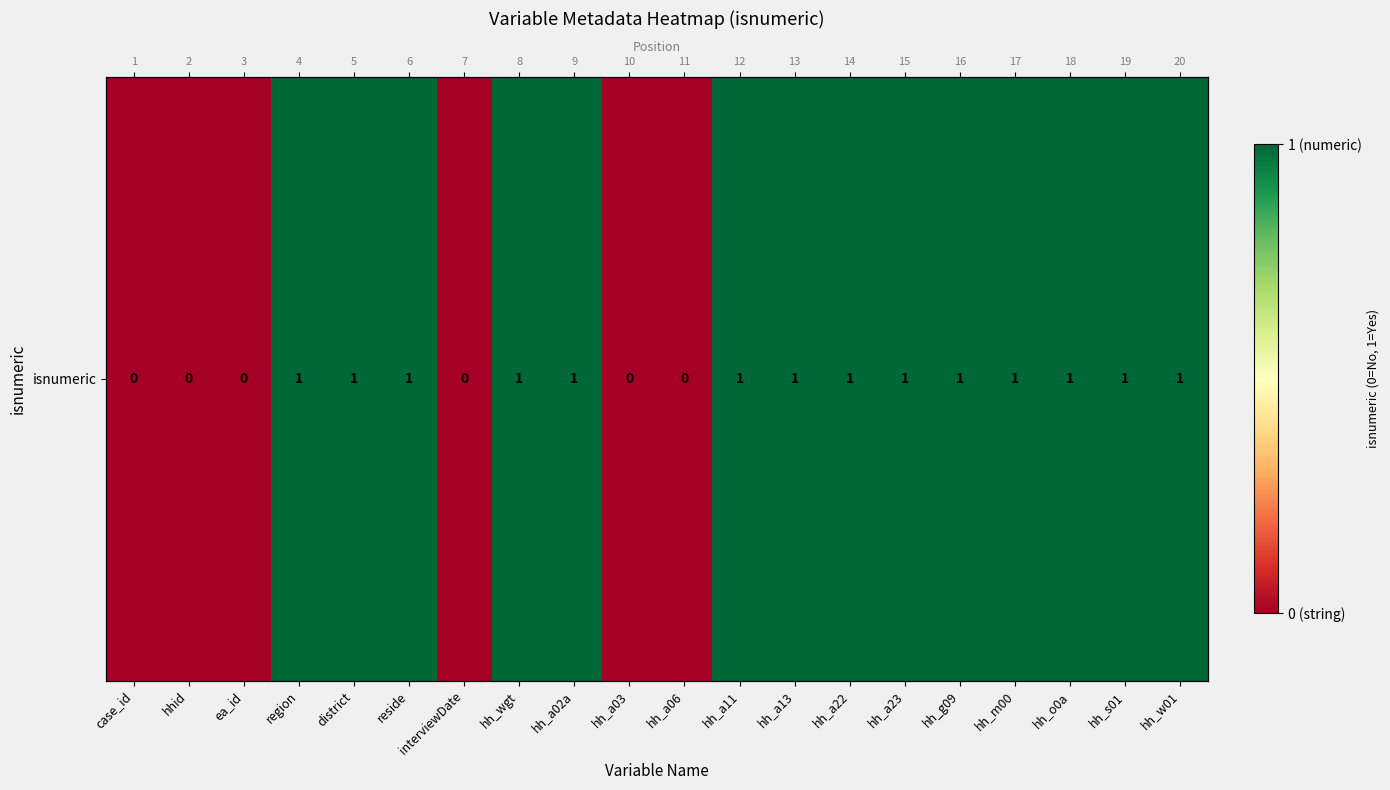

Which label corresponds to the smallest value in the chart?

case_id